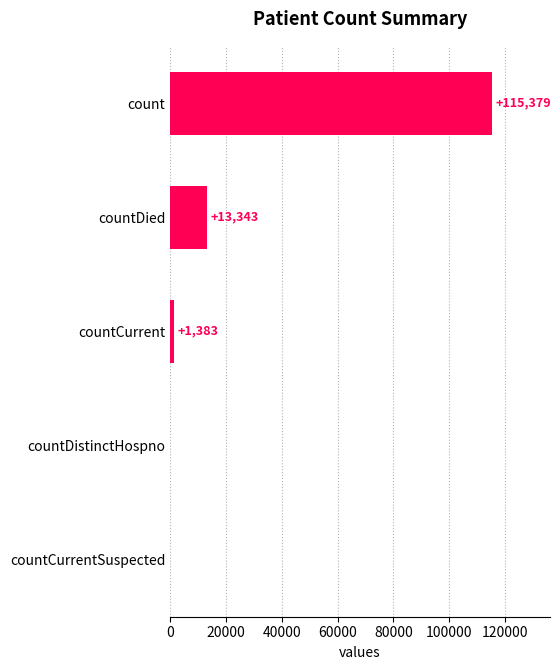

Reading bottom to top, what are all the values shown in this chart?

countCurrentSuspected=0	countDistinctHospno=0	countCurrent=1383	countDied=13343	count=115379